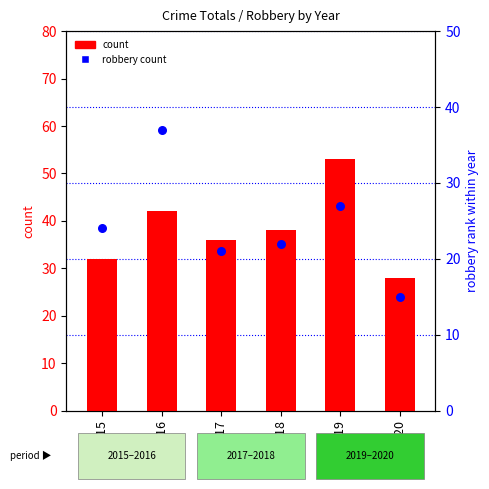

At which category is the sum across all series the highest?

2019